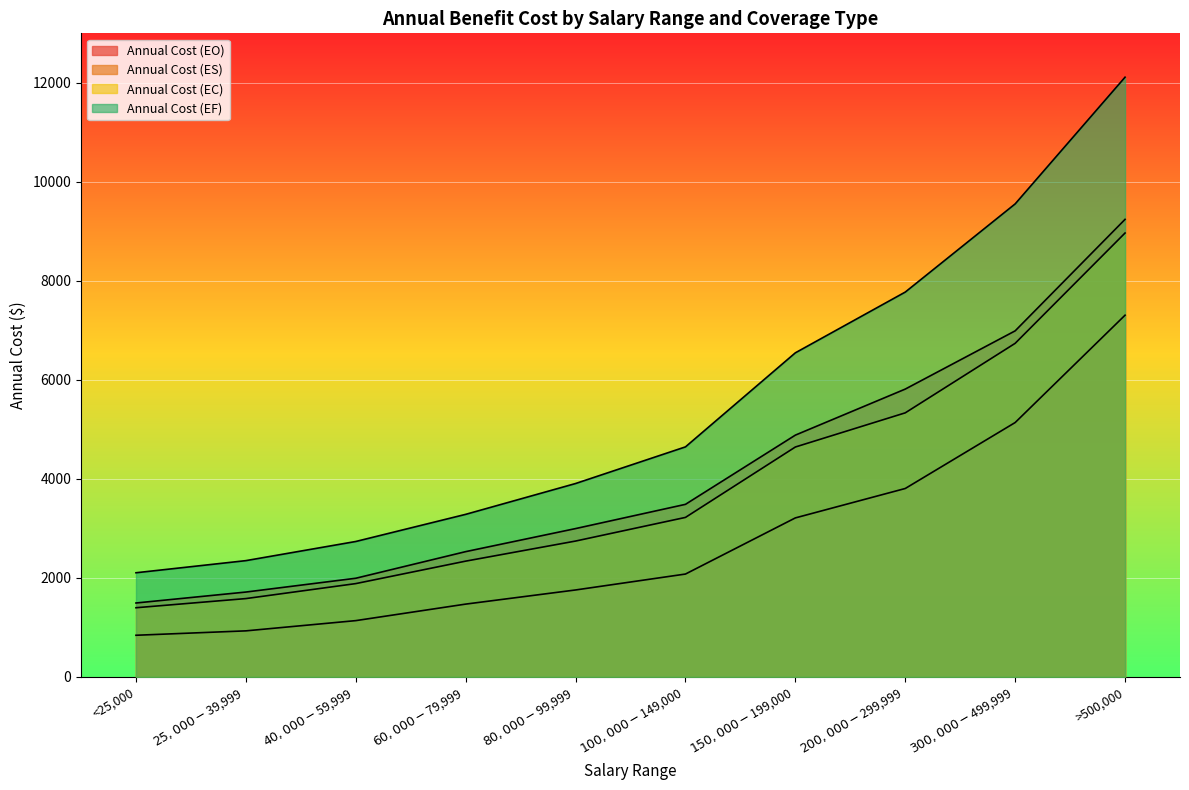

Which category has the highest value in the Annual Cost (ES) series?

>500,000